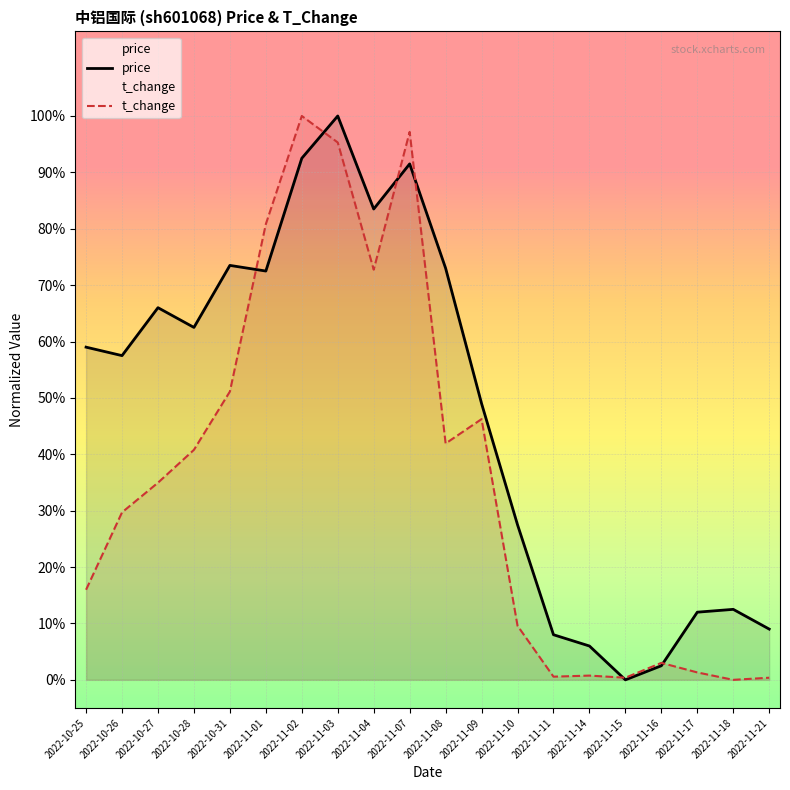

True or false: price has more than 2 points higher than both neighbors.

True